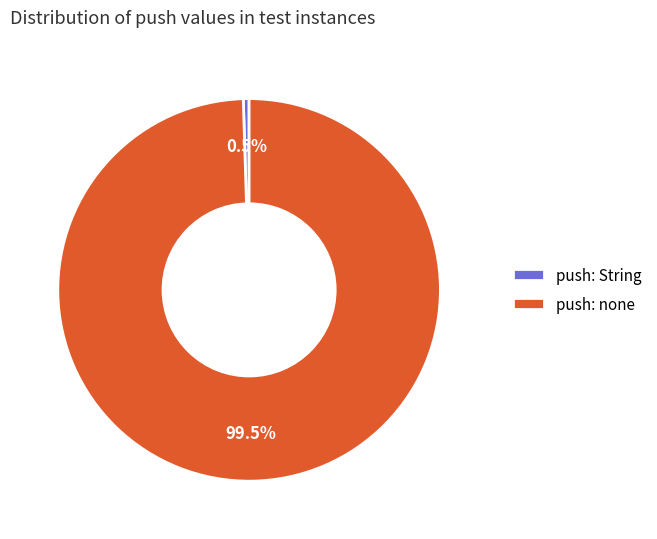

How many segments does this pie chart have?

2